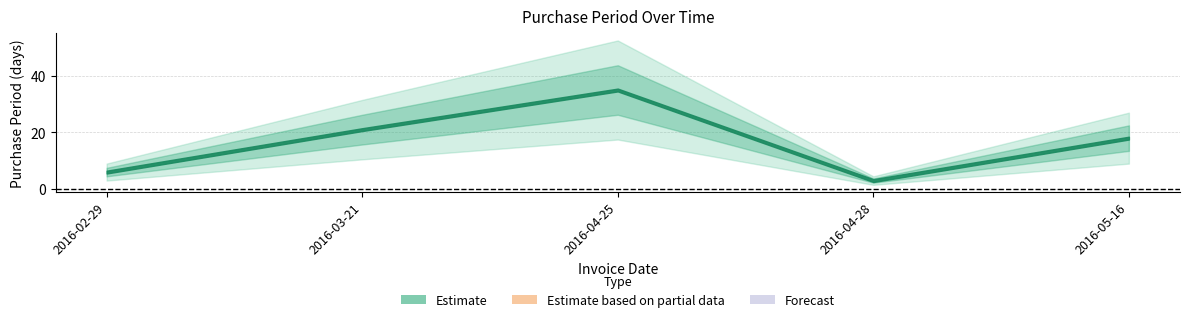

At which category does the chart reach its minimum across all series?

2016-04-28